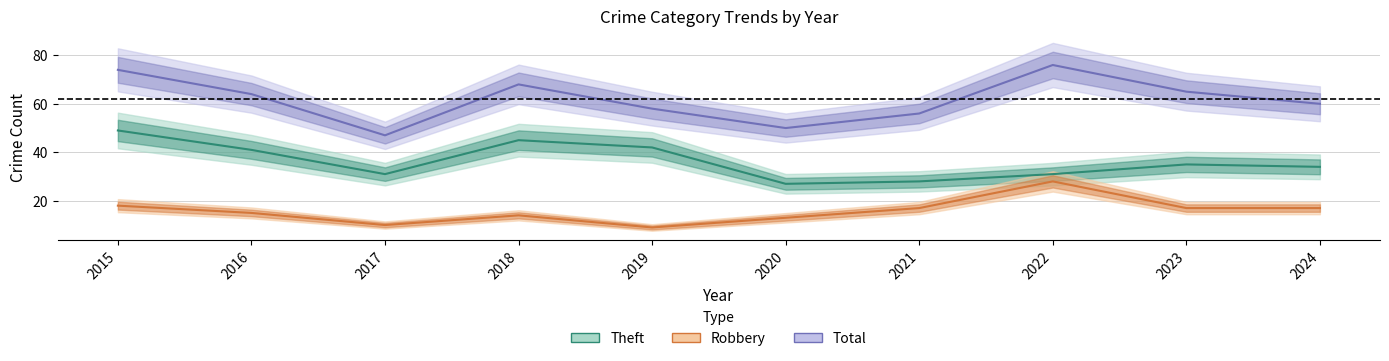

Rank the series by their maximum value, from highest to lowest.

Total, Theft, Robbery